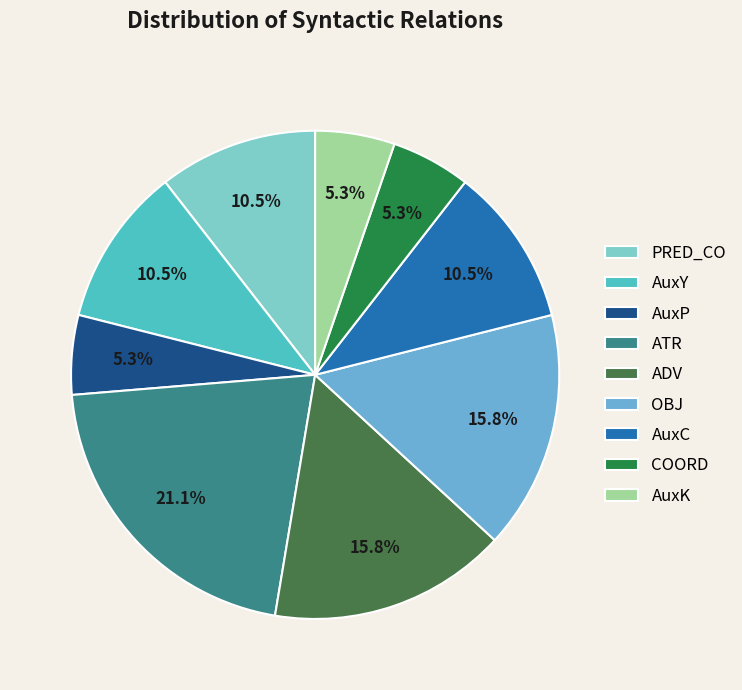

To the nearest percent, what percentage of the pie is ATR?

21%